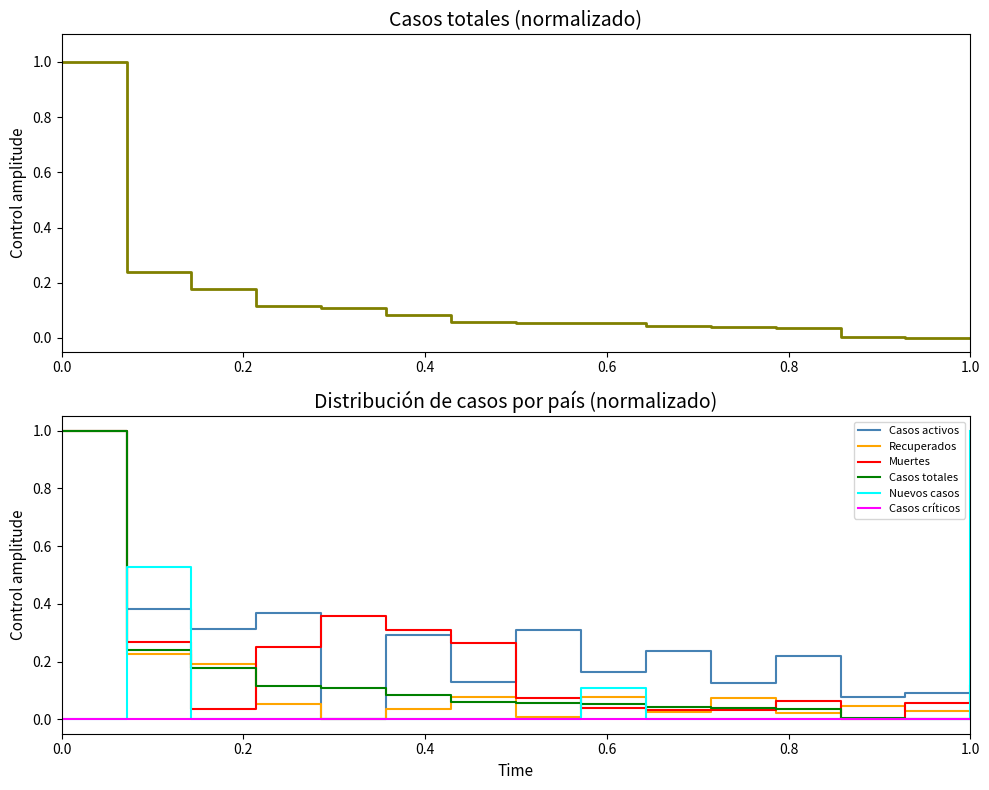

Which series has the largest total across all categories?

Casos activos